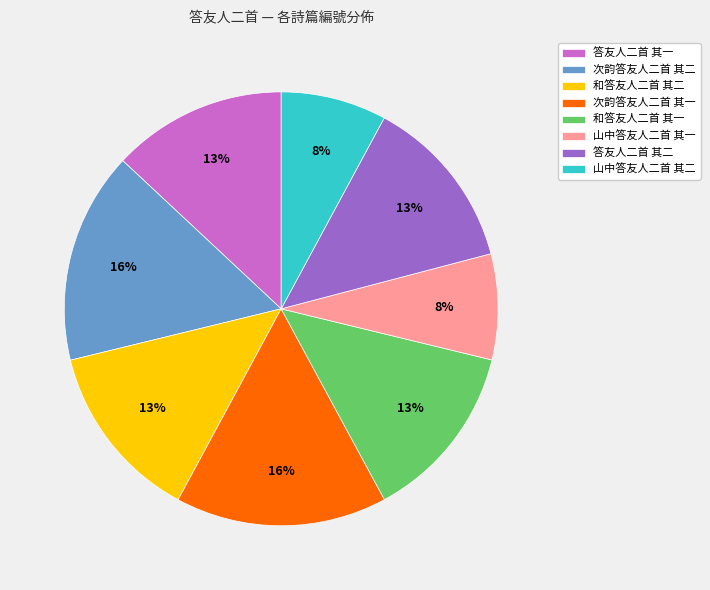

Between 和答友人二首 其一 and 山中答友人二首 其一, which is larger?

和答友人二首 其一